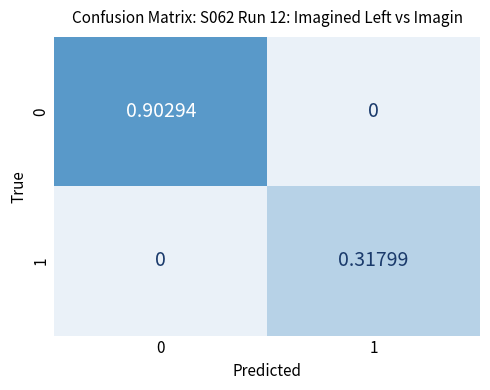

Reading right to left, extract all data points from this chart.

0: 1=0.0	0=0.9
1: 1=0.3	0=0.0